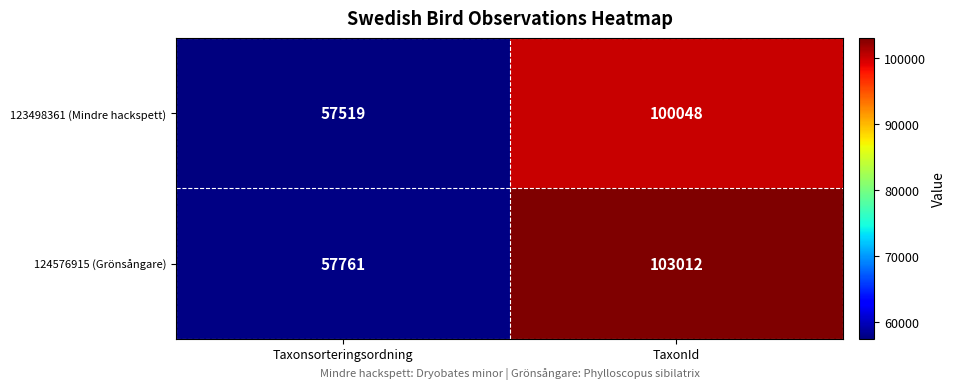

What is the maximum value shown in the chart?

103012